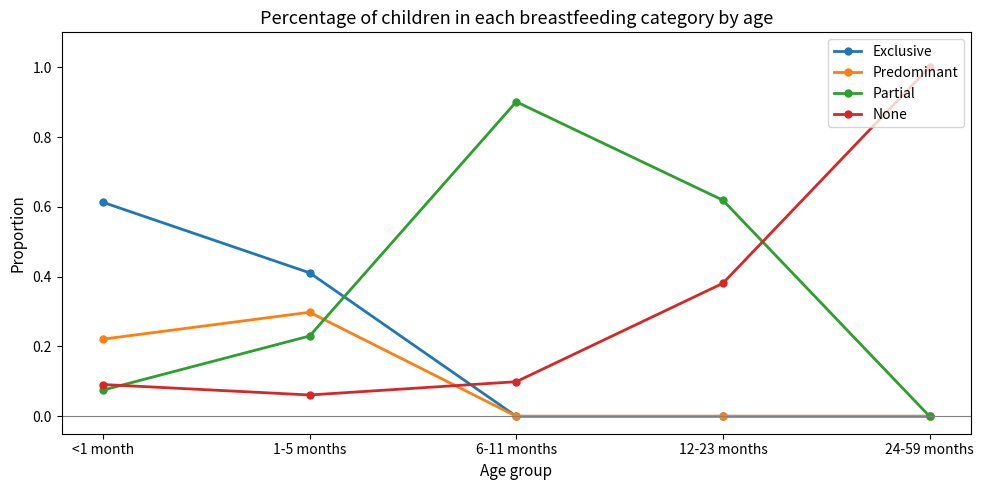

List the labels in order of Partial value, largest first.

6-11 months, 12-23 months, 1-5 months, <1 month, 24-59 months